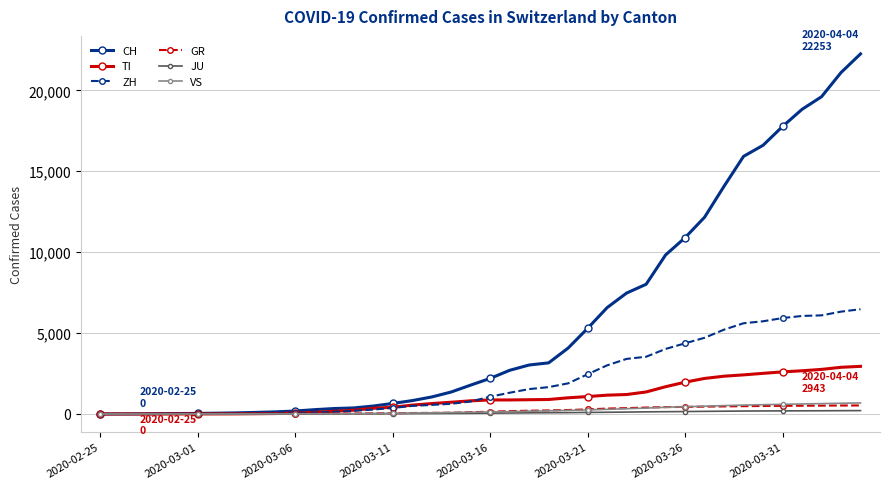

Which series has the largest total across all categories?

CH